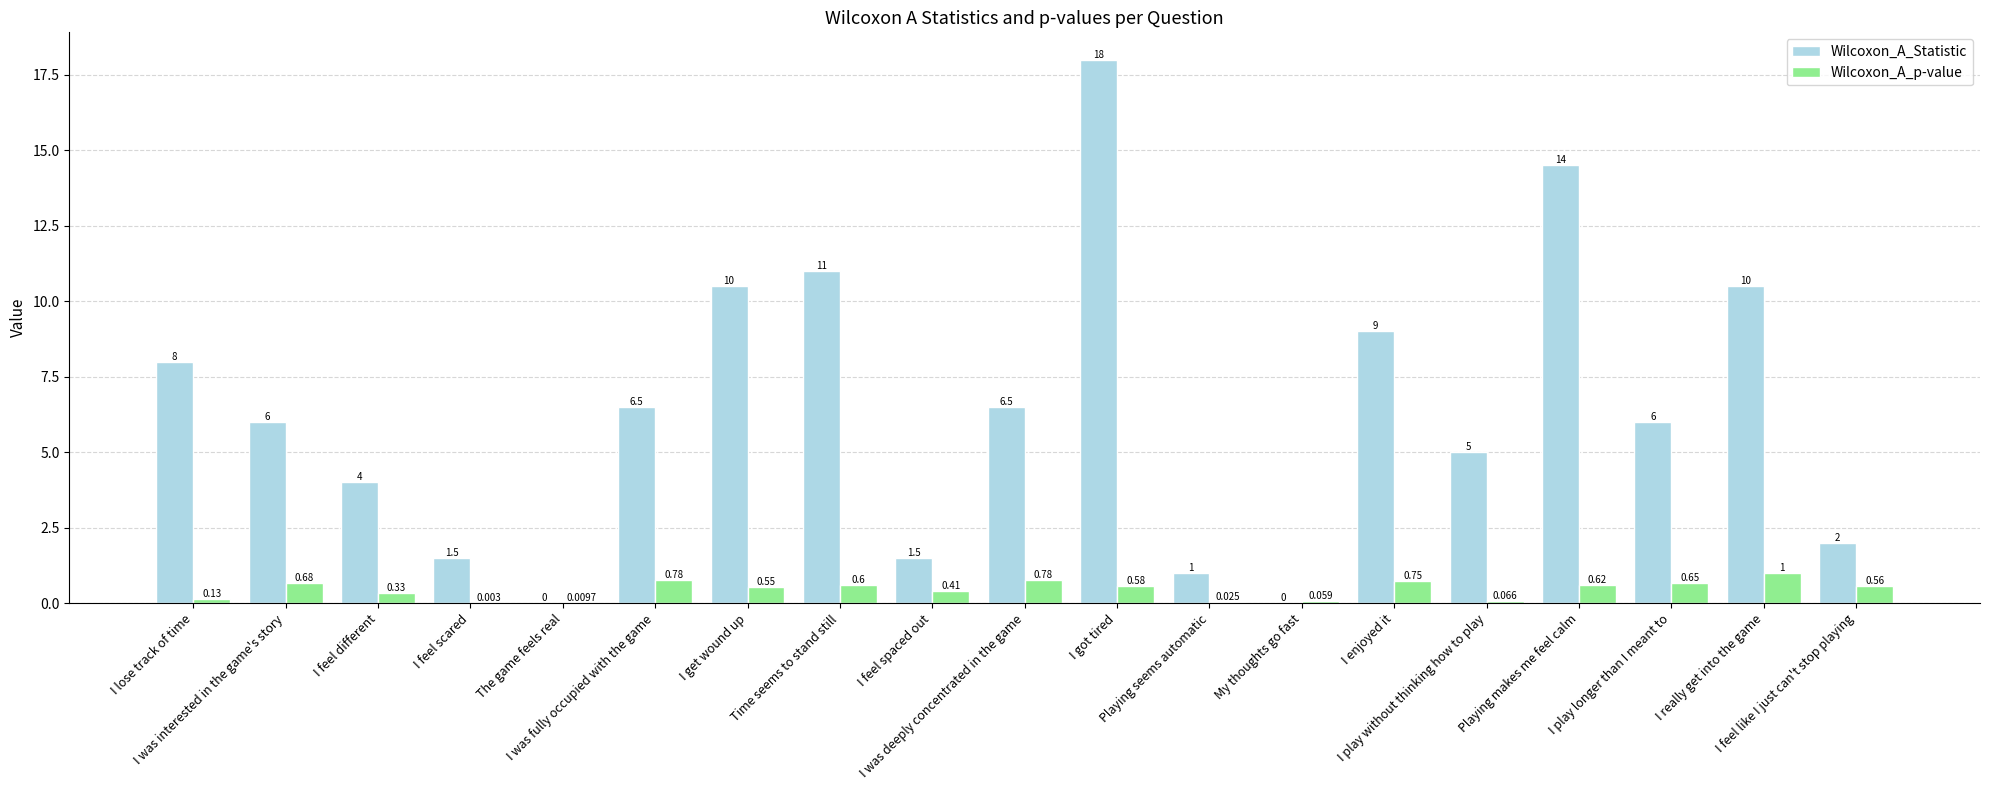

What is the total value across all series at Playing seems automatic?

1.0